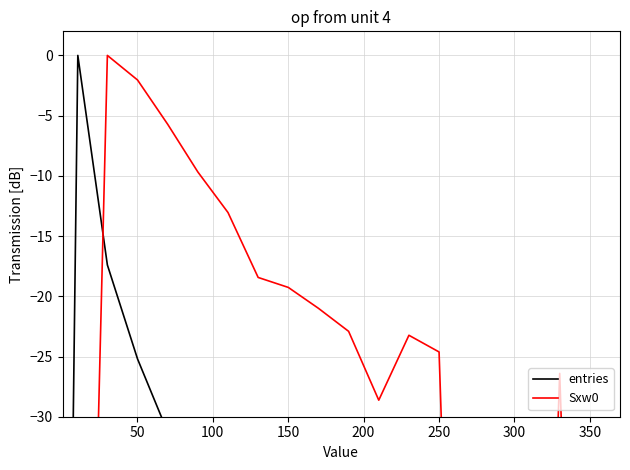

Is this an area chart (filled region under the line)?

No